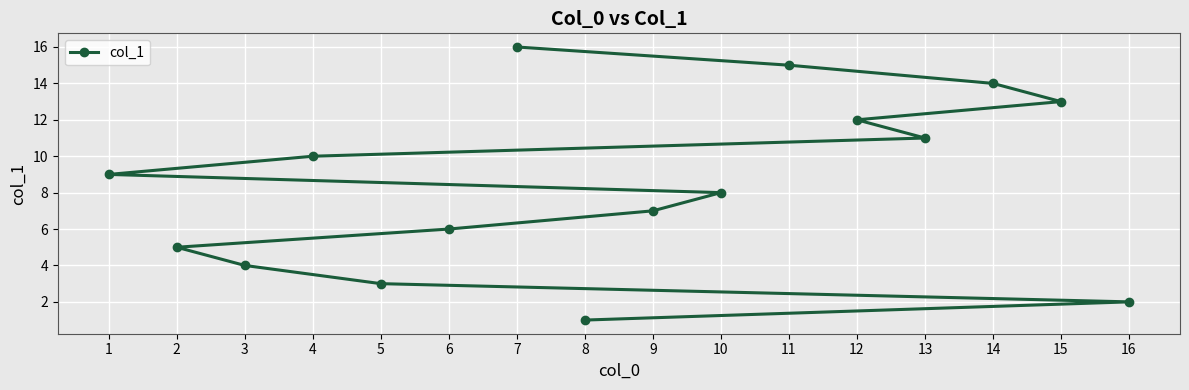

What is the maximum value shown in the chart?

16